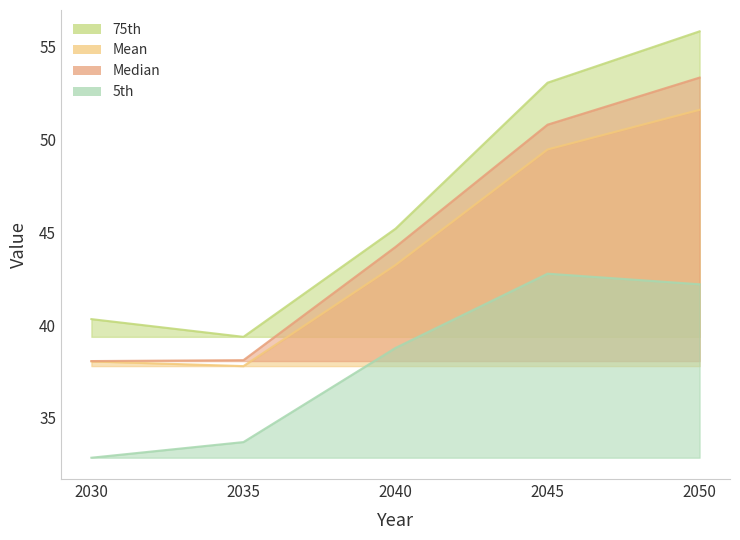

How many interior local peaks does the 5th series have?

1